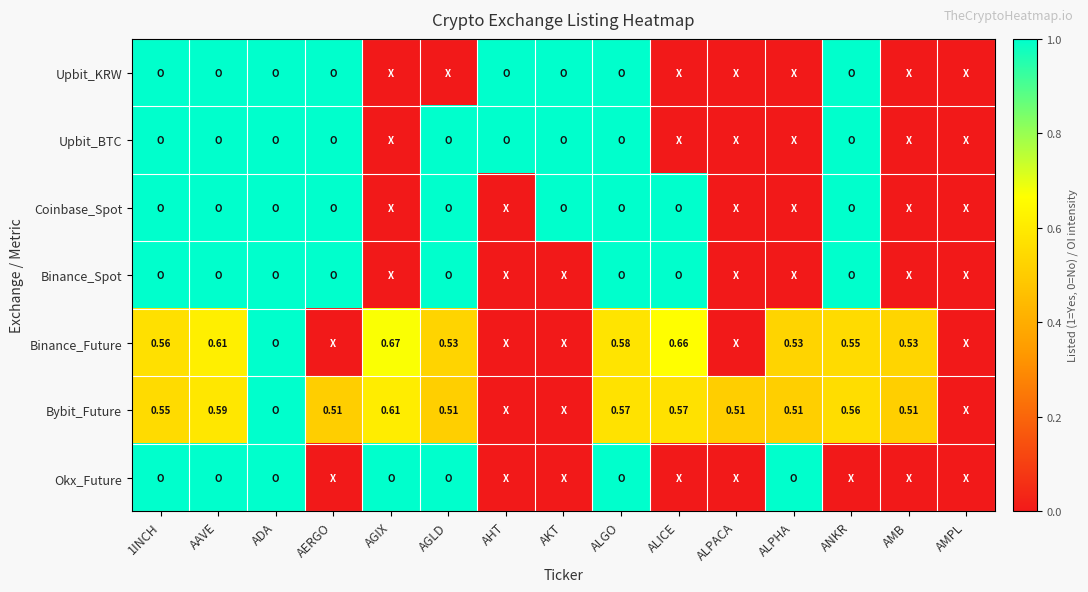

How many positive values does the Okx_Future series have?

7